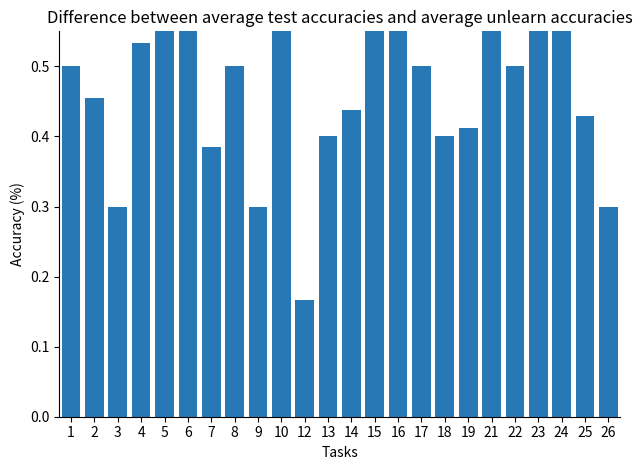

What is the smallest value displayed?

0.2